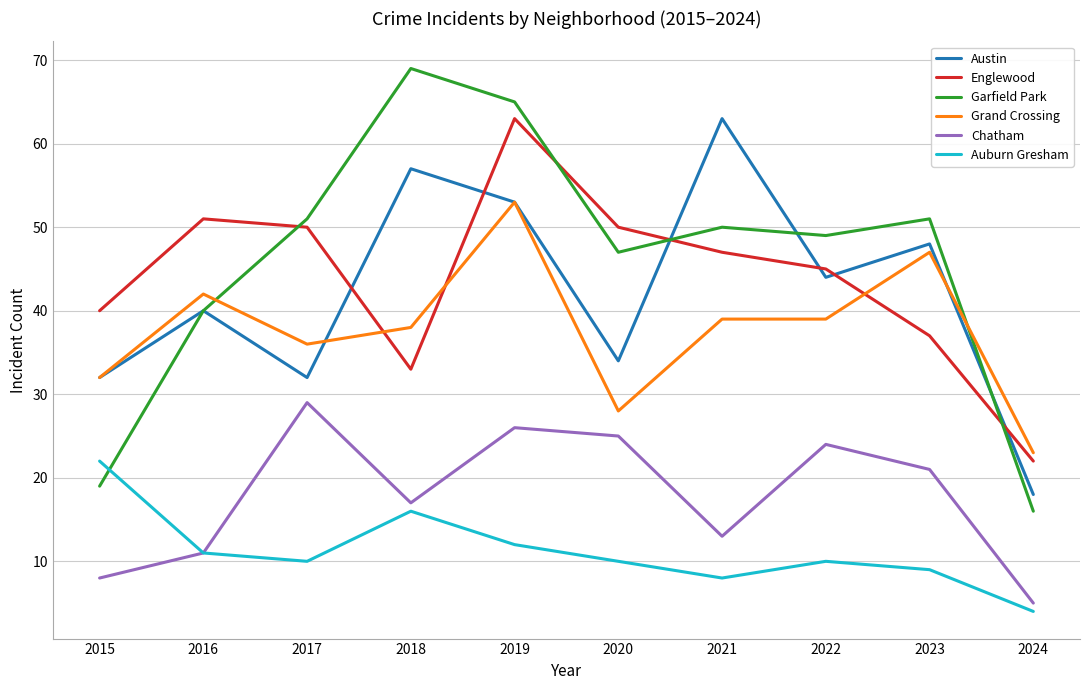

At which label does Grand Crossing first exceed 39?

2016